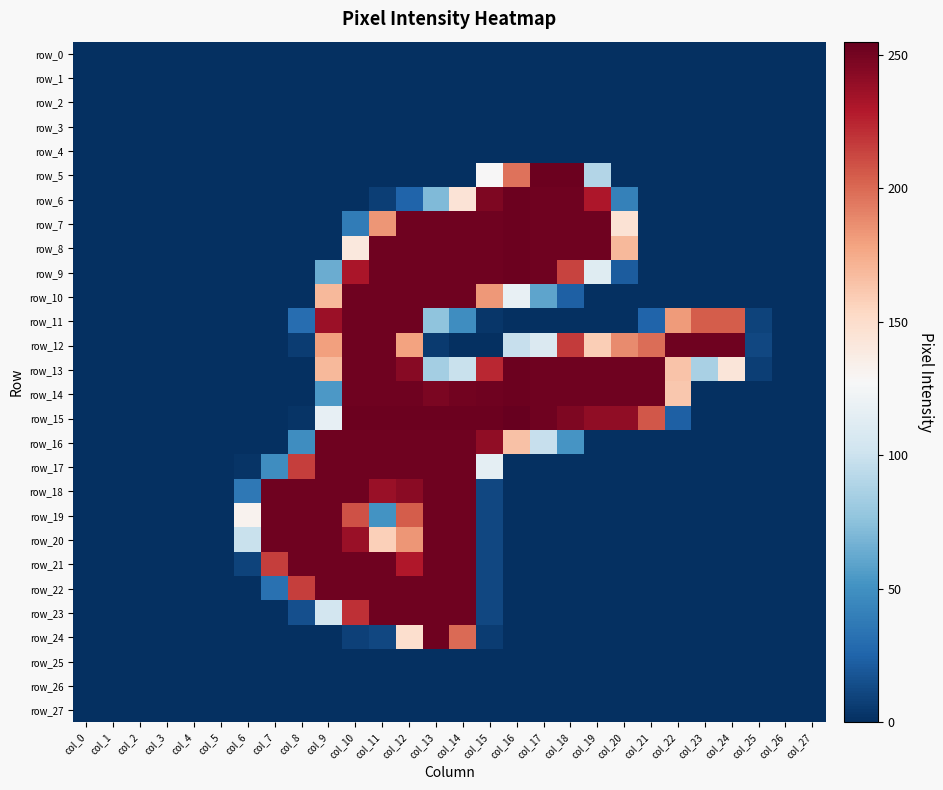

At how many categories does at least one series exceed 37?

19